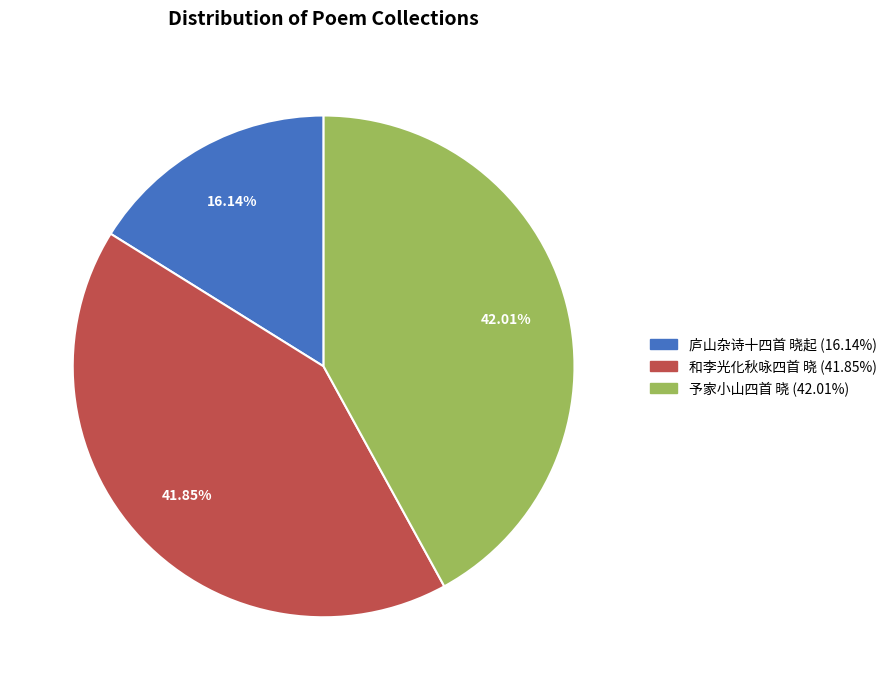

Which category has the smallest portion of the pie?

庐山杂诗十四首 晓起